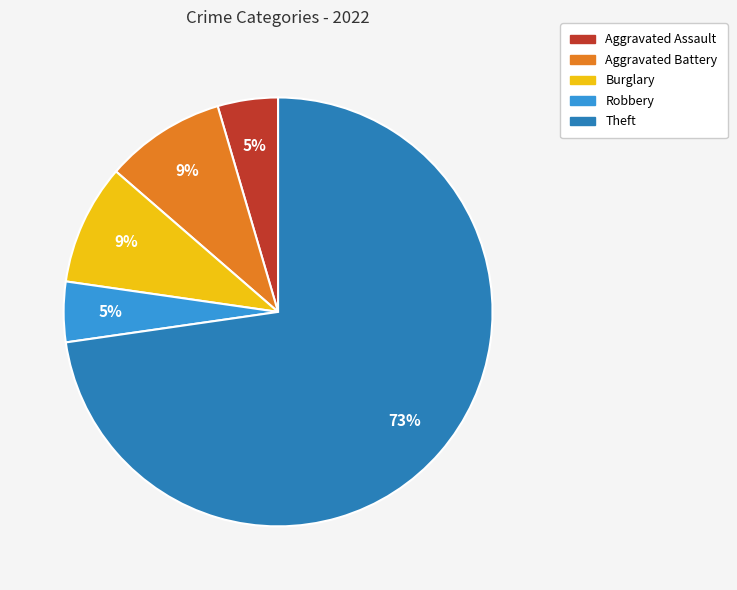

The Theft slice represents 79% of the pie. True or false?

False